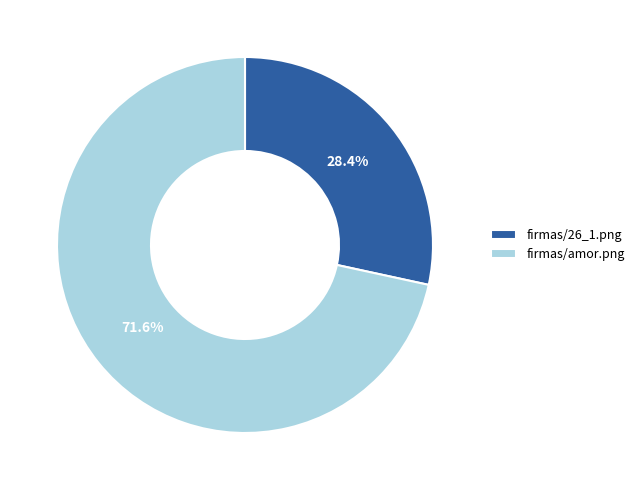

Is it true that firmas/amor.png is 72% of the pie?

True